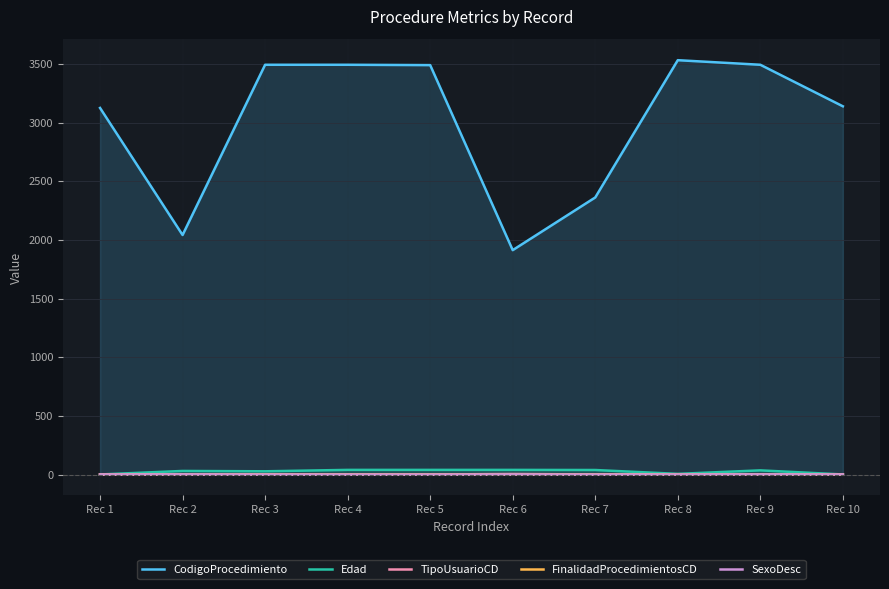

List the labels in order of CodigoProcedimiento value, smallest first.

Rec 6, Rec 2, Rec 7, Rec 1, Rec 10, Rec 5, Rec 3, Rec 4, Rec 9, Rec 8